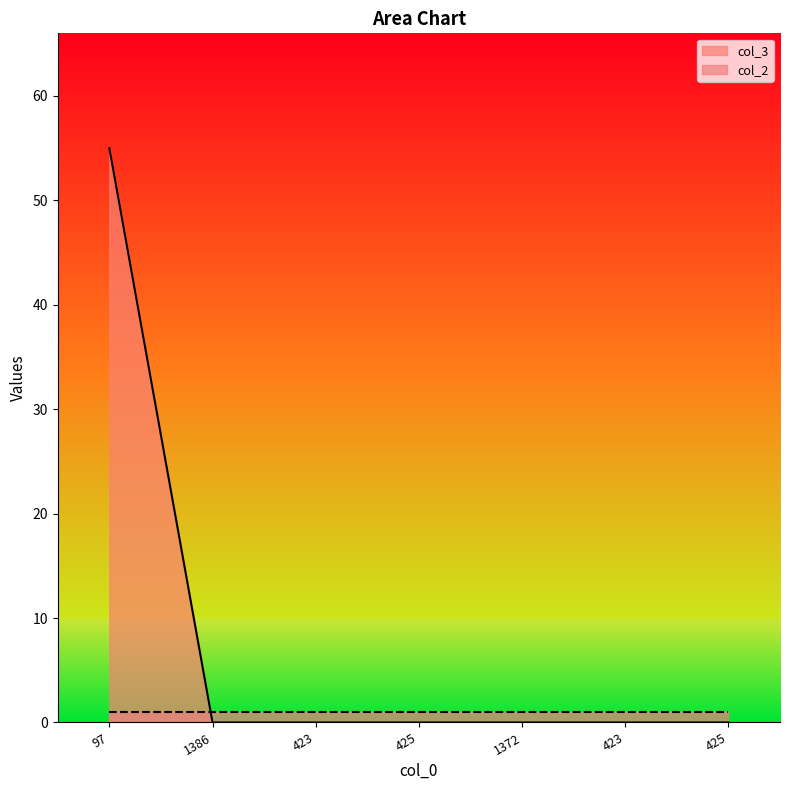

What is the label of the 7th point from the right?

97